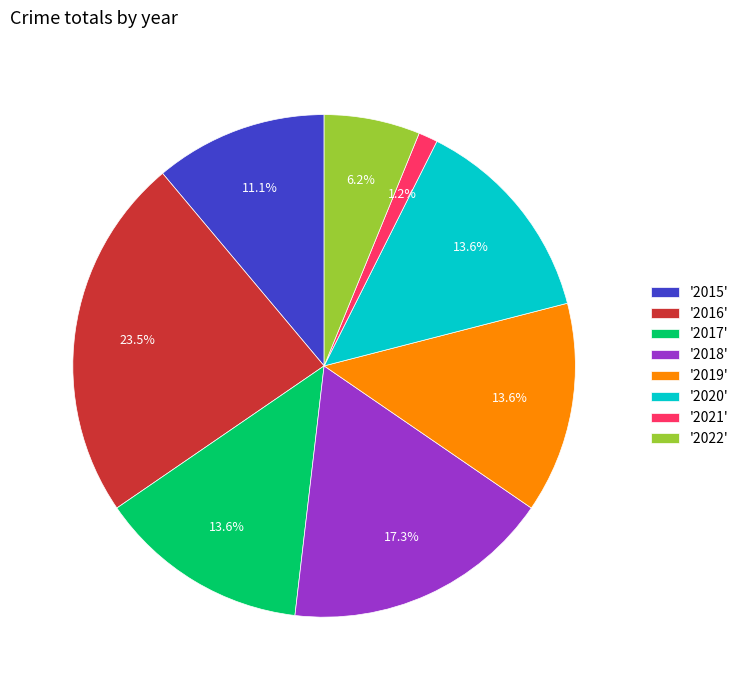

Which has a higher value, '2015' or '2018'?

'2018'